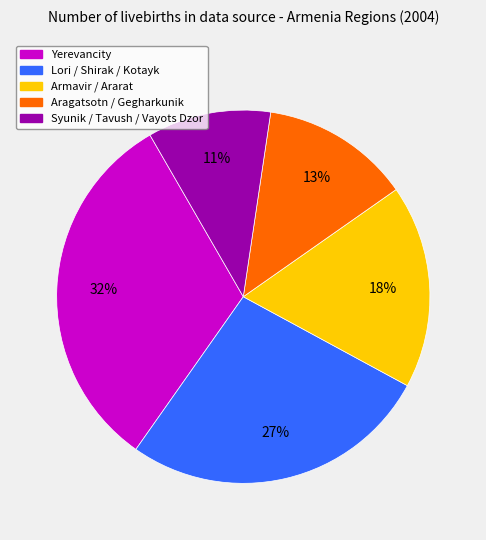

How many slices are in this pie chart?

5